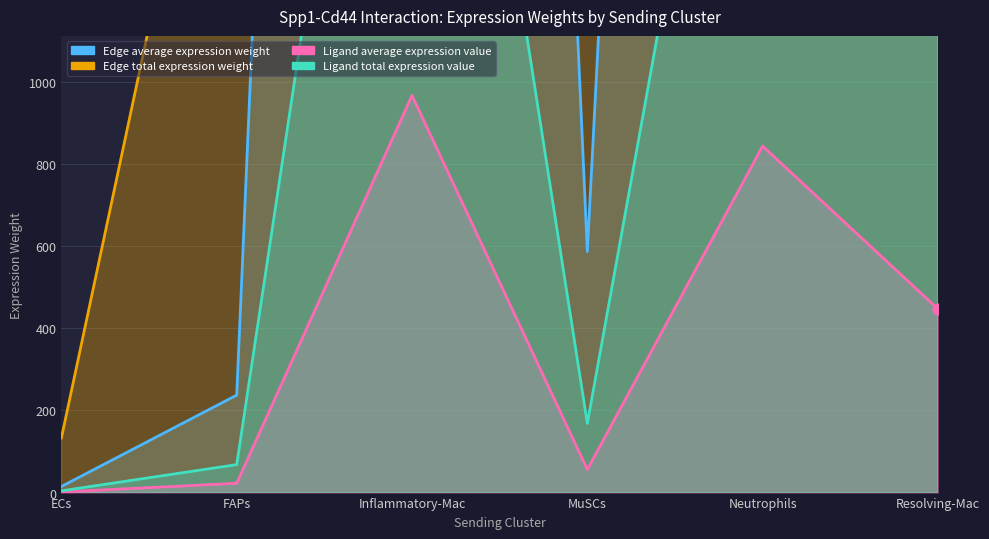

Which series contains the lowest Y value?

Ligand total expression value